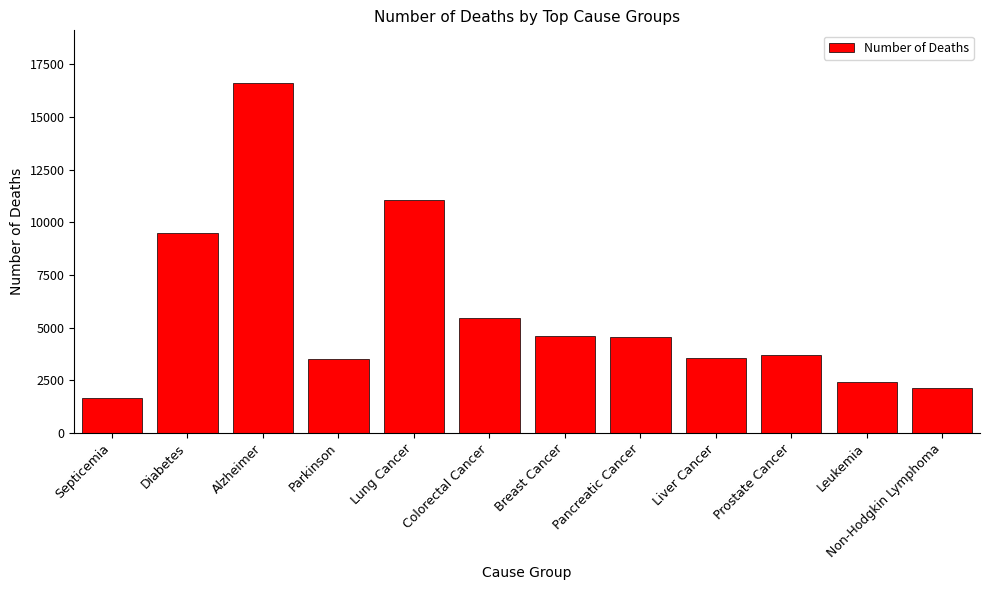

What is the difference between the second highest and minimum values?

9443